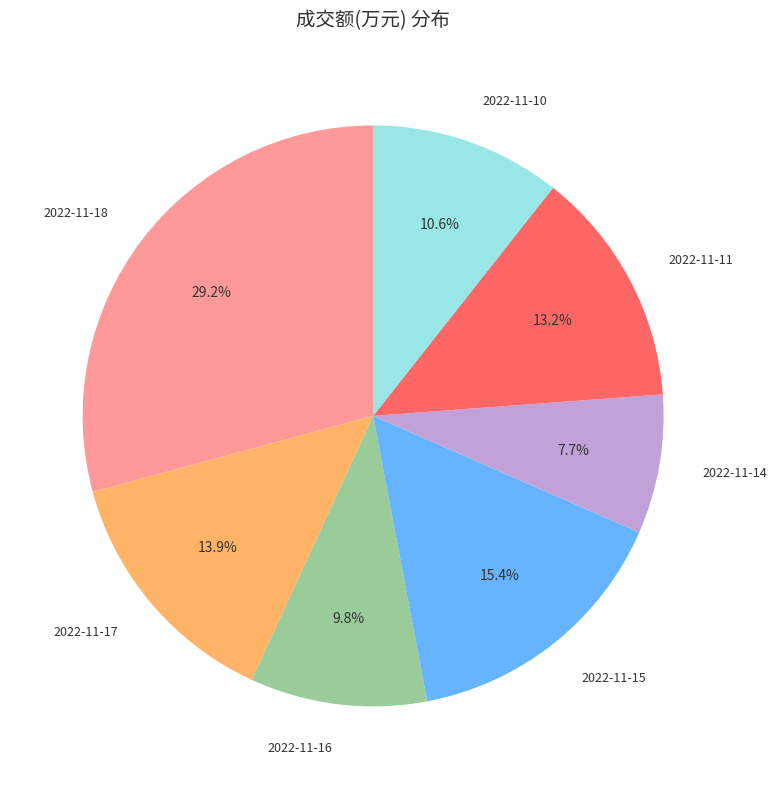

Does any single category account for the majority?

No